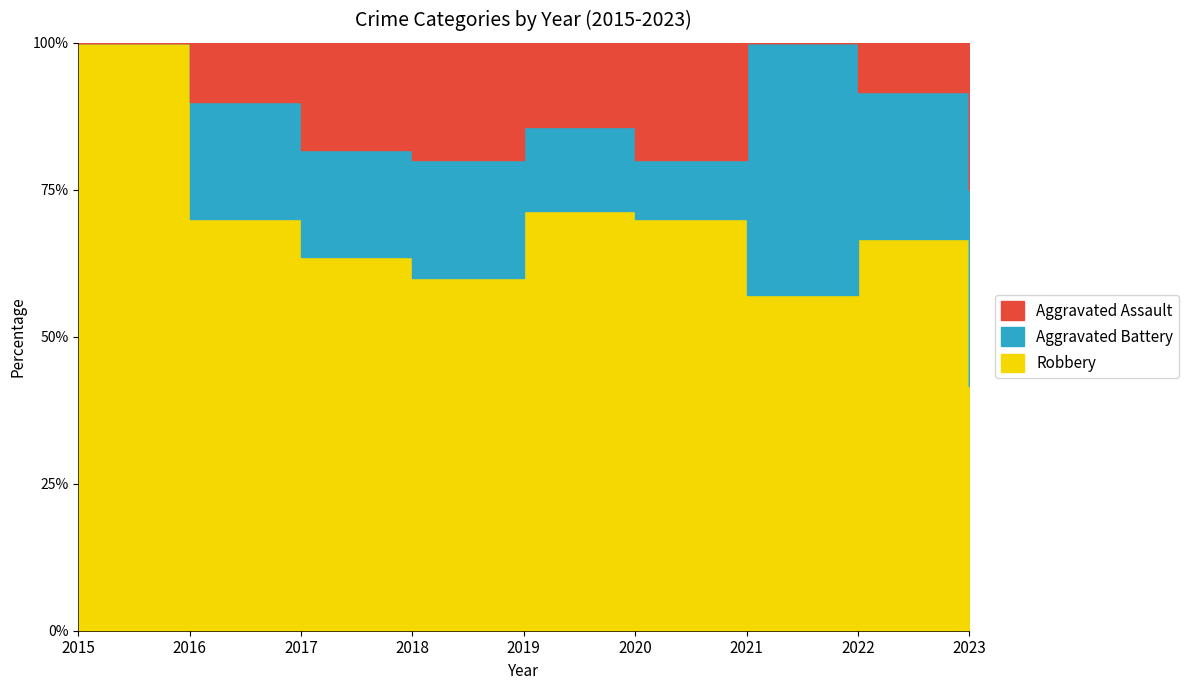

Is it true that Robbery equals 8 at 2022?

True